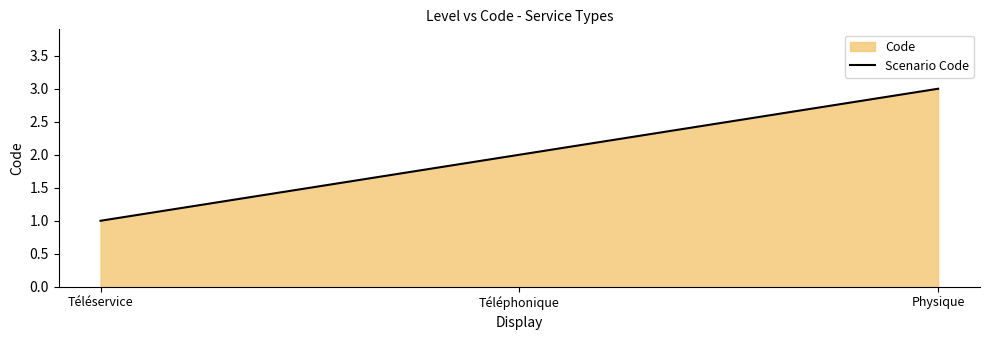

Rank the categories by value from highest to lowest.

Physique, Téléphonique, Téléservice